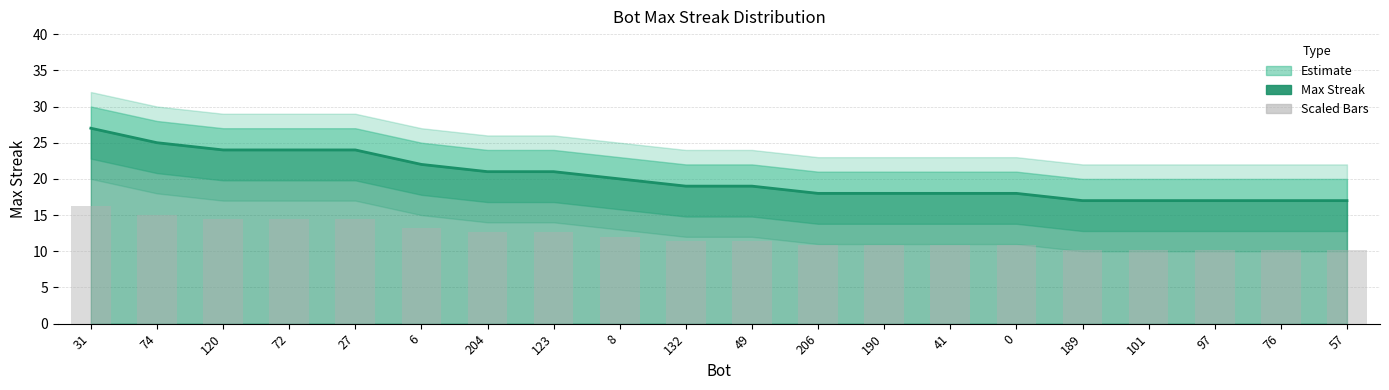

Between 8 and 6, which is larger?

6